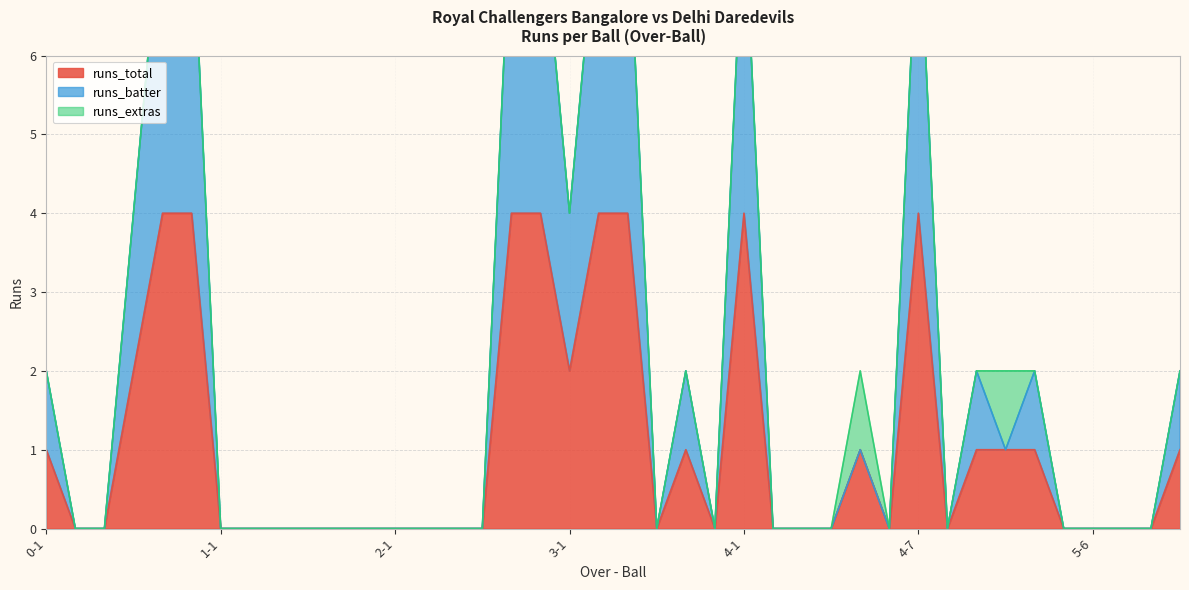

In runs_total, how many points are lower than both neighbors (excluding endpoints)?

5